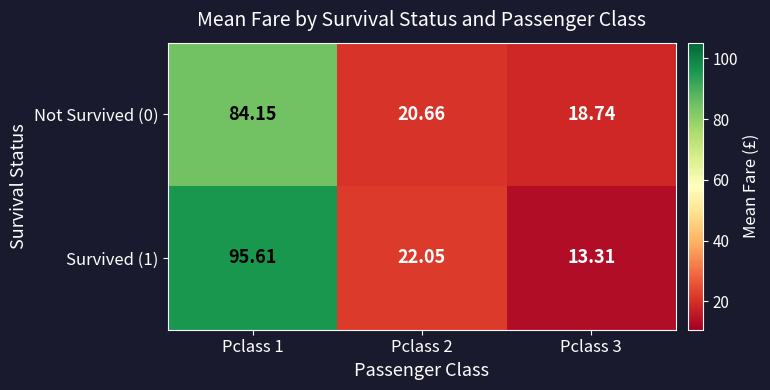

How many series are shown in this chart?

2